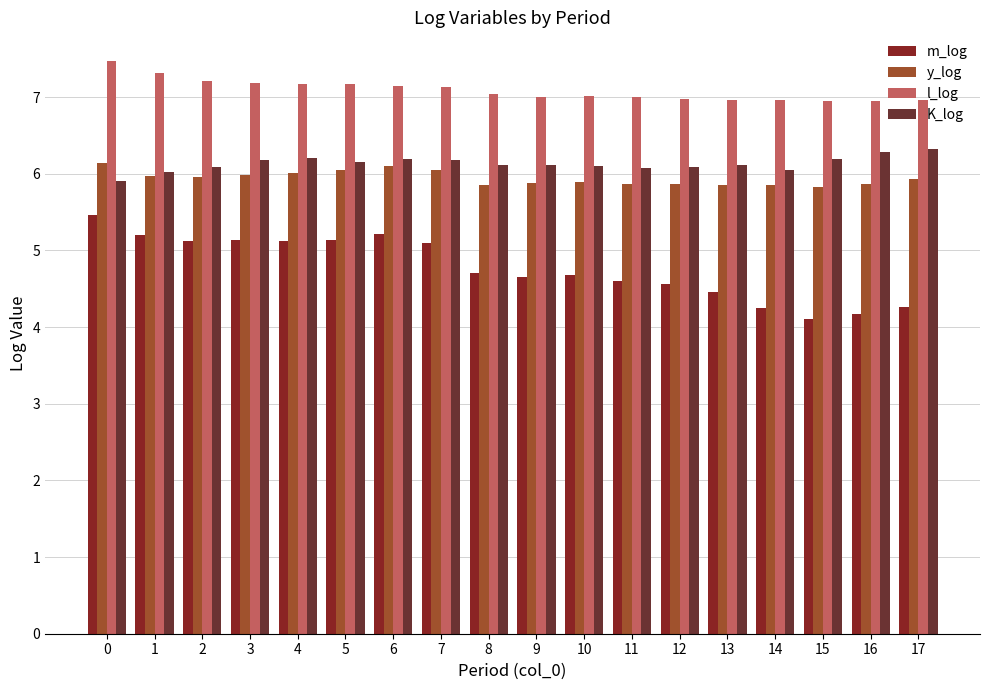

What are all the series names shown in the legend?

m_log, y_log, l_log, K_log